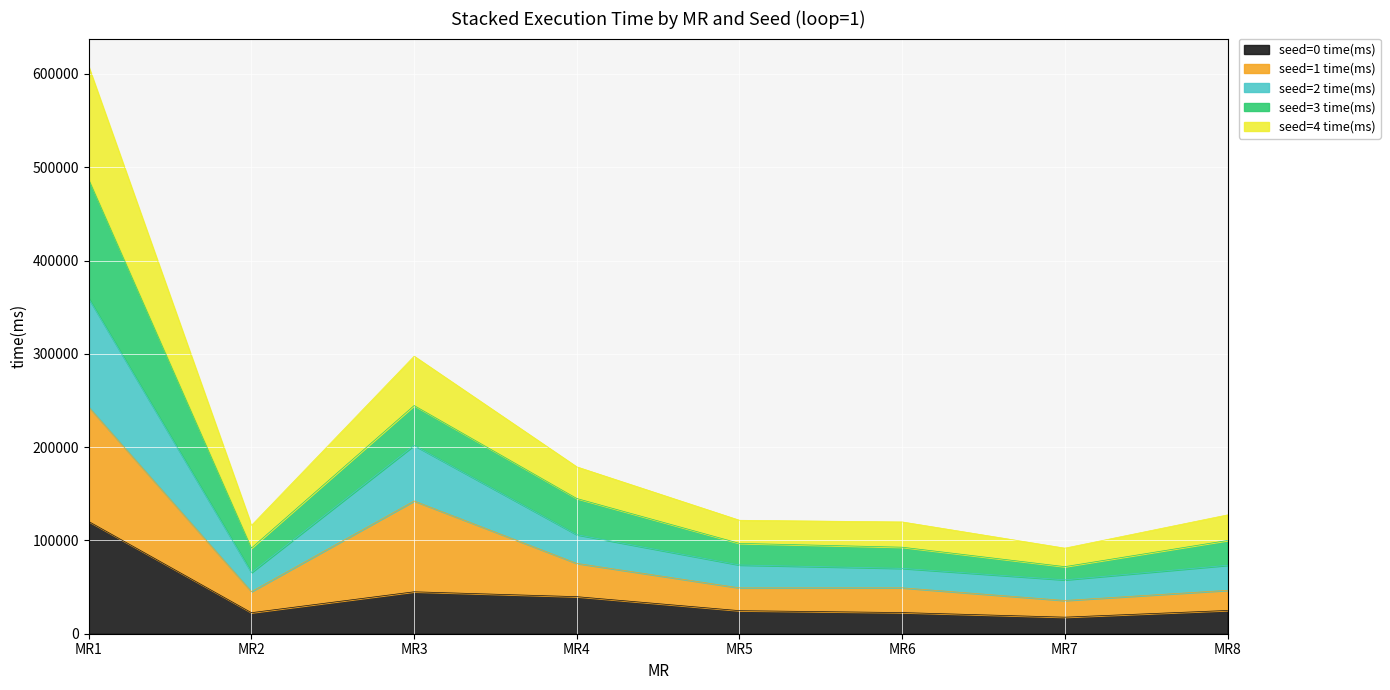

What is the total value across all series at MR7?

91723